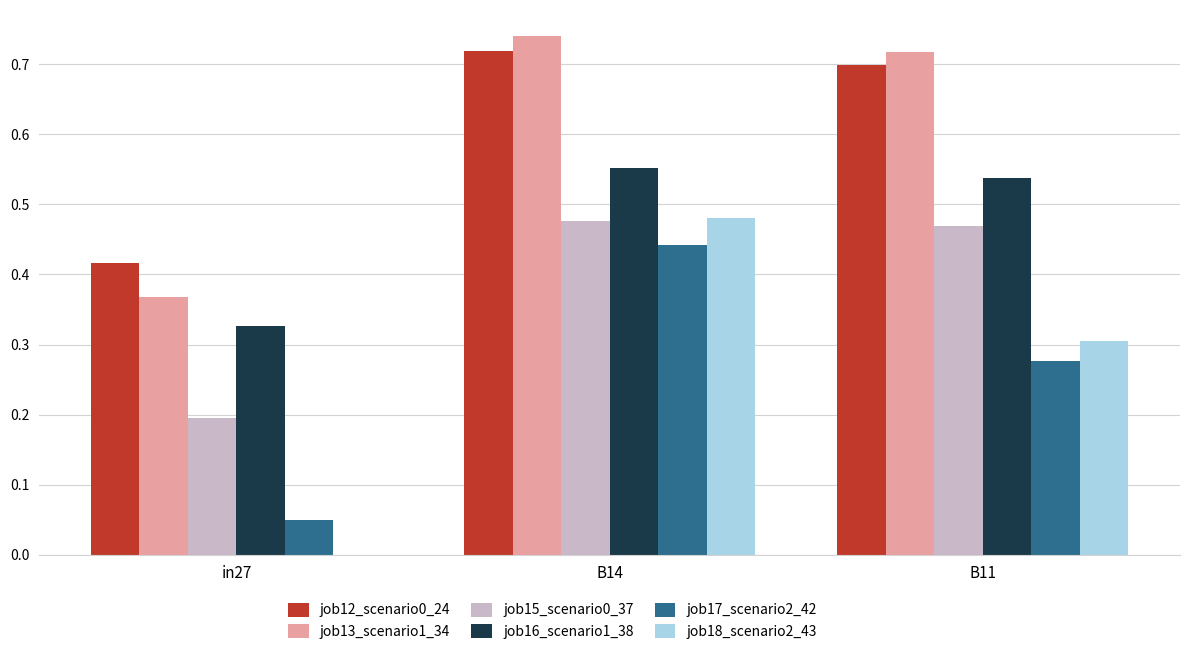

At which category is the sum across all series the highest?

B14